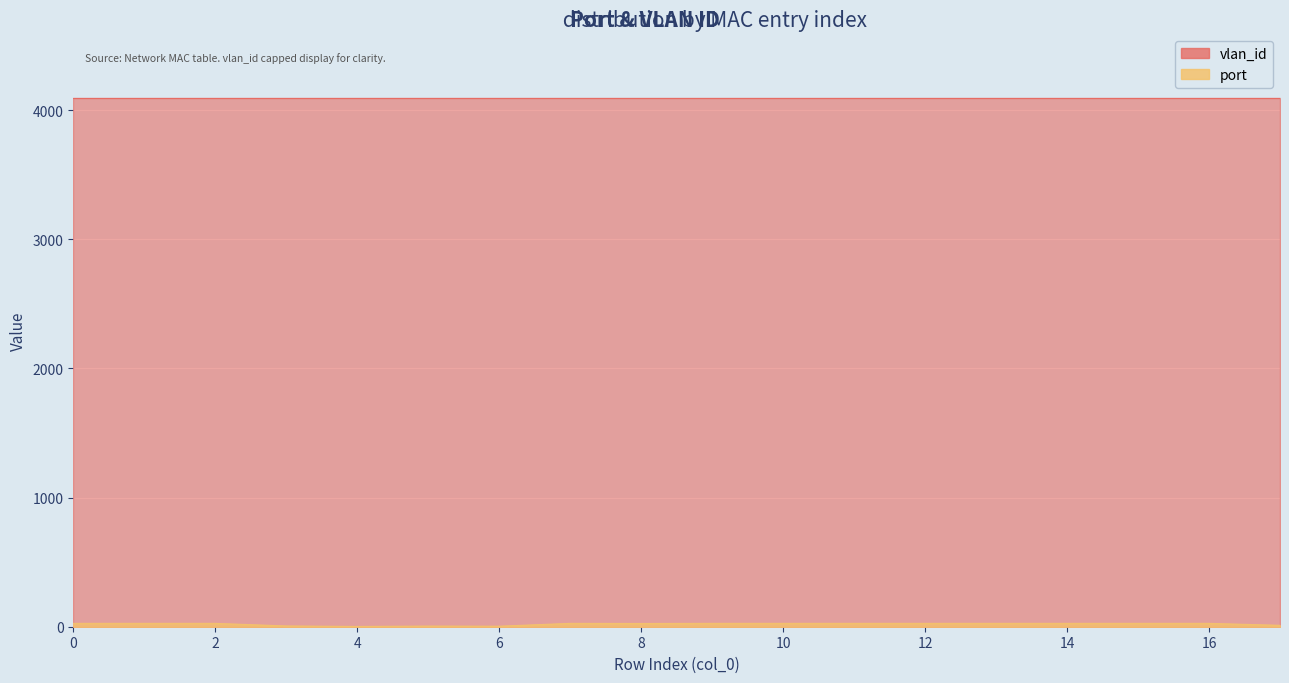

Approximately how many times larger is the value at 7 compared to 4?

13.0